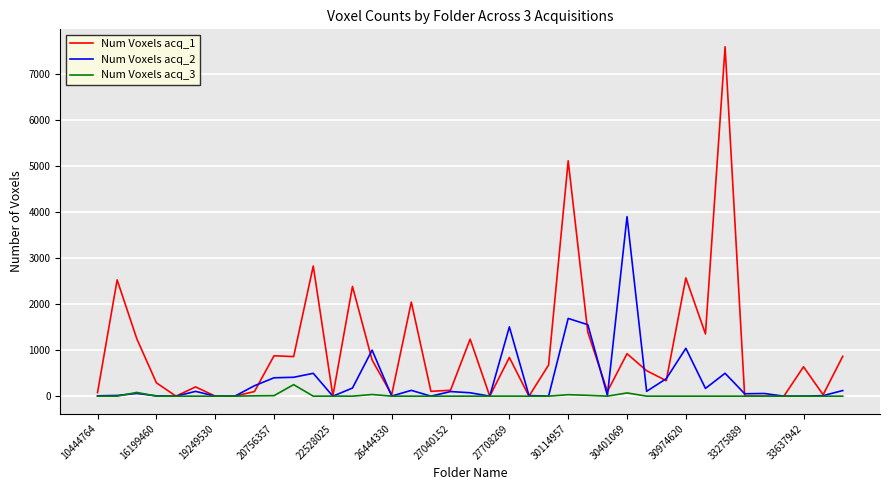

Which series has the widest spread of values?

Num Voxels acq_1